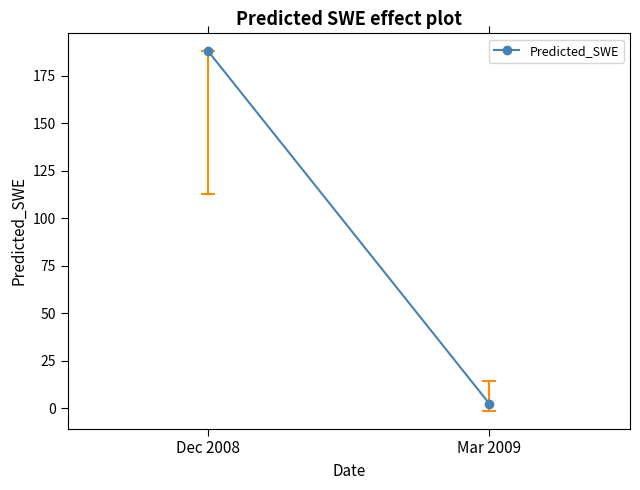

What is the approximate value at Mar 2009?

2.3